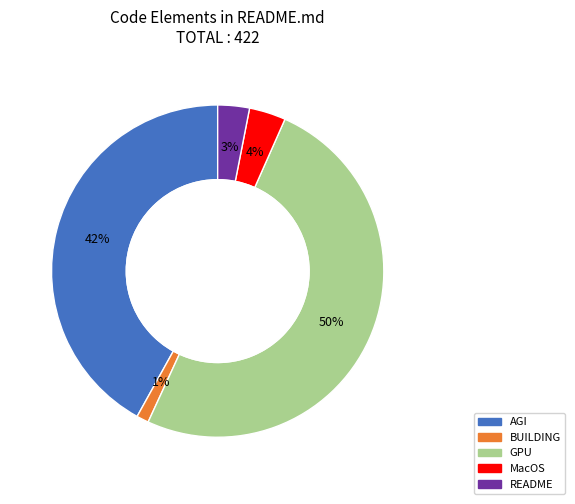

What percentage is the README slice, to the nearest percent?

3%